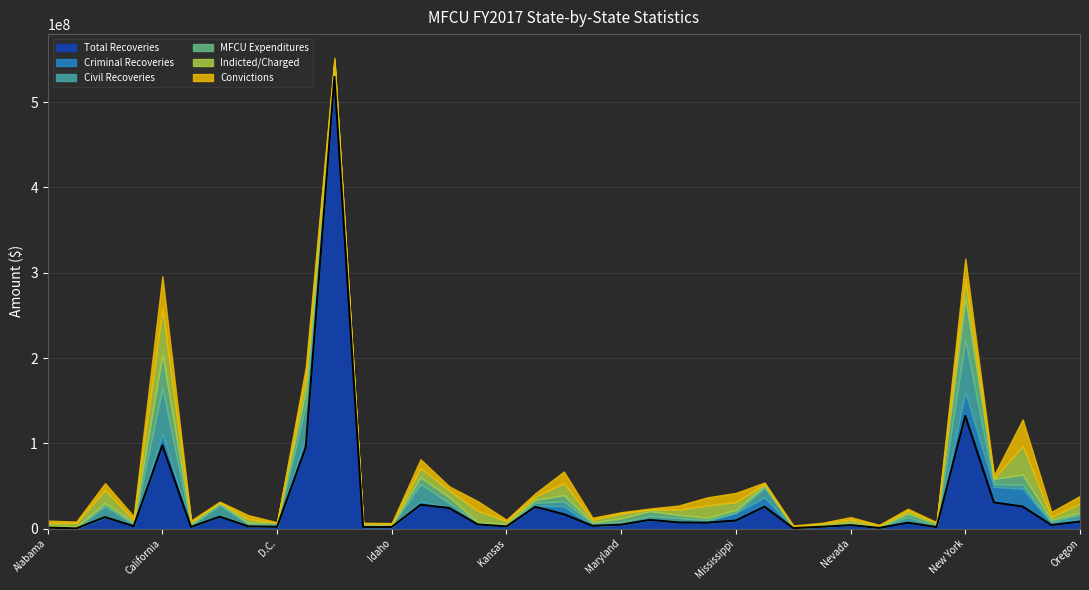

Does the chart have visible grid lines?

Yes